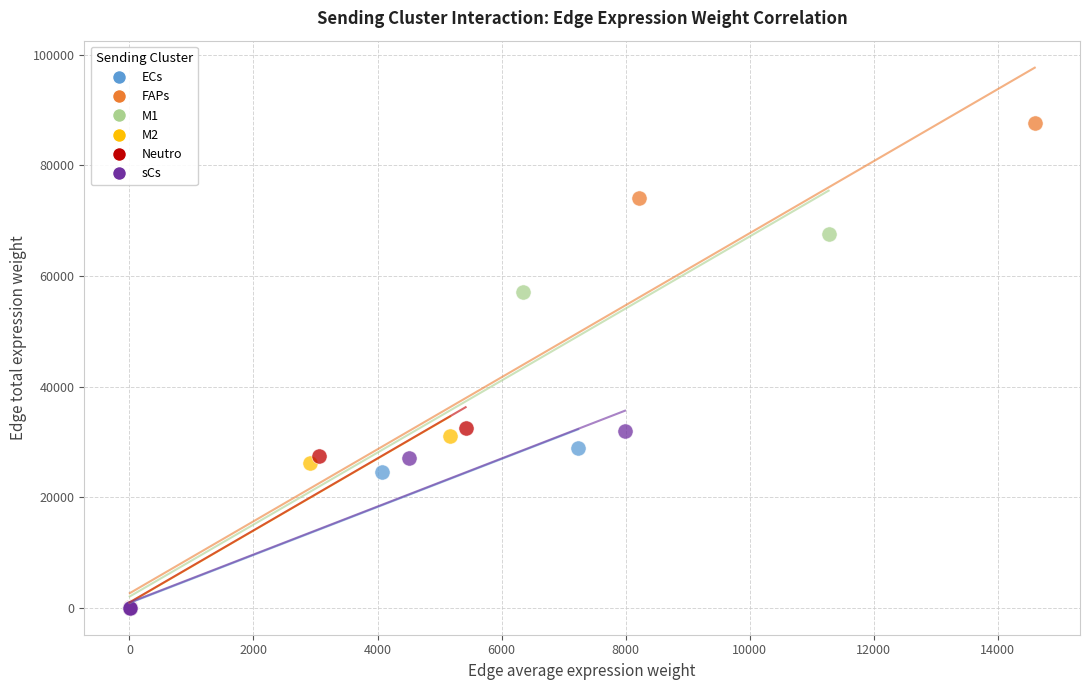

Which series has the widest spread of Y values?

FAPs